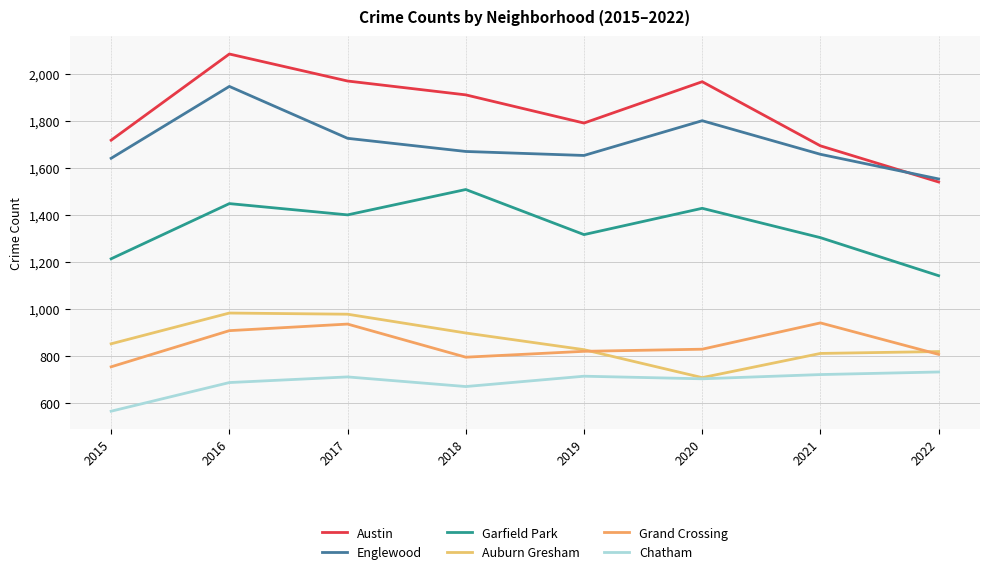

What is the approximate value of Englewood at 2019, to the nearest 10?

1650